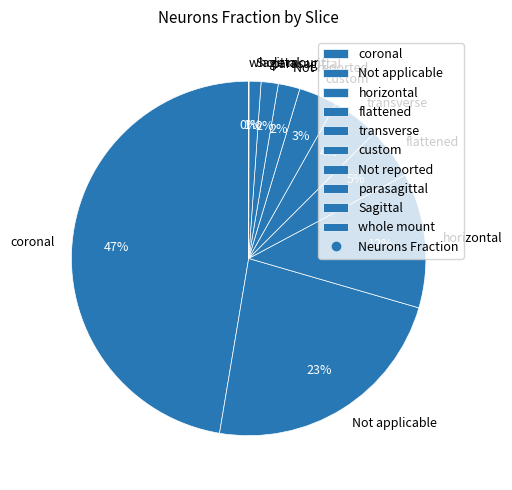

True or false: flattened accounts for 20% of the total.

False